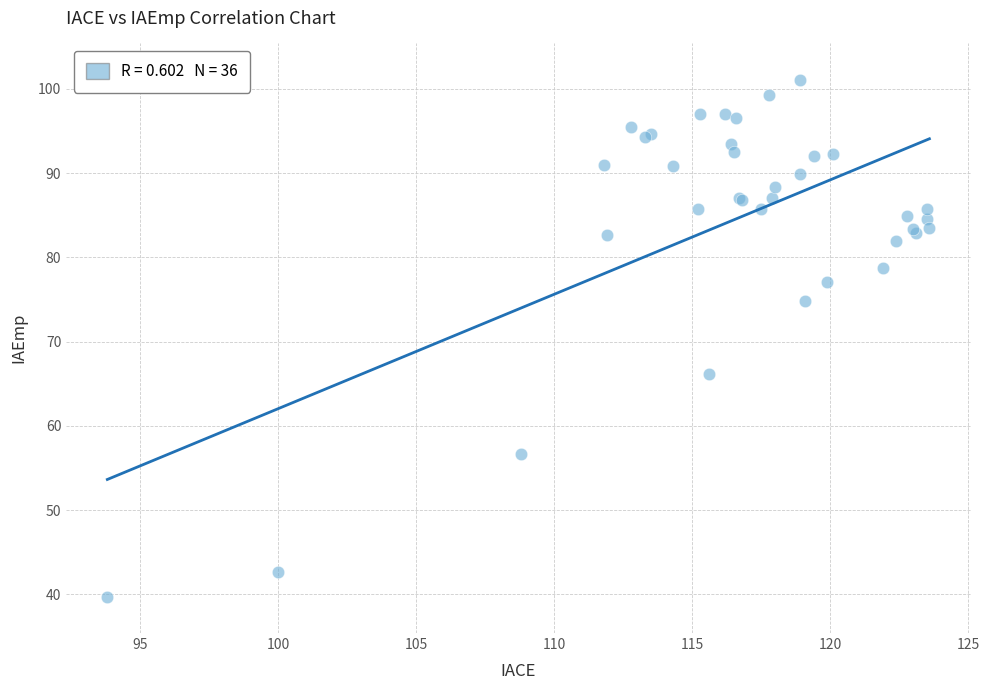

What Y value in the scatter plot is closest to 70?

66.1